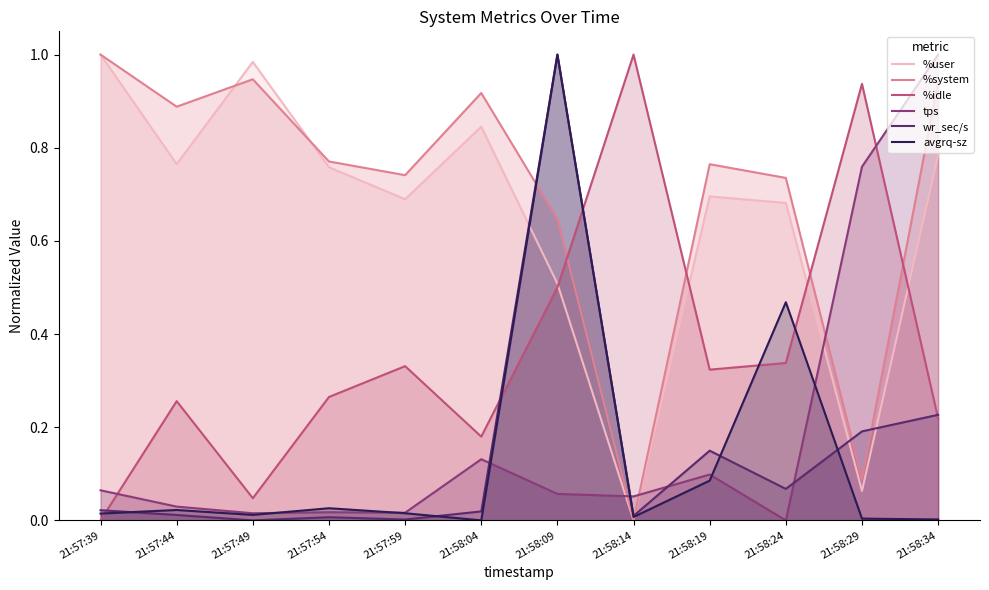

What is the label of the 5th point from the left?

21:57:59